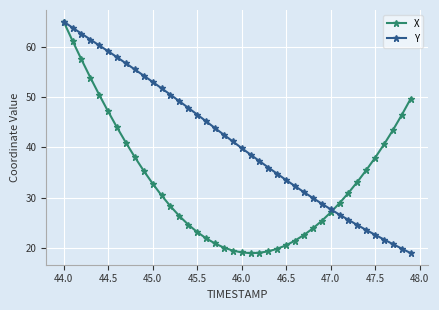

What is the sum of all Y values?

1642.6